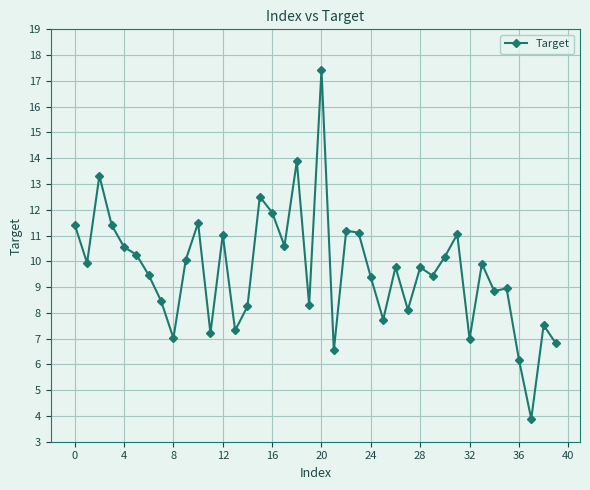

True or false: there are more than 1 points higher than both neighbors.

True